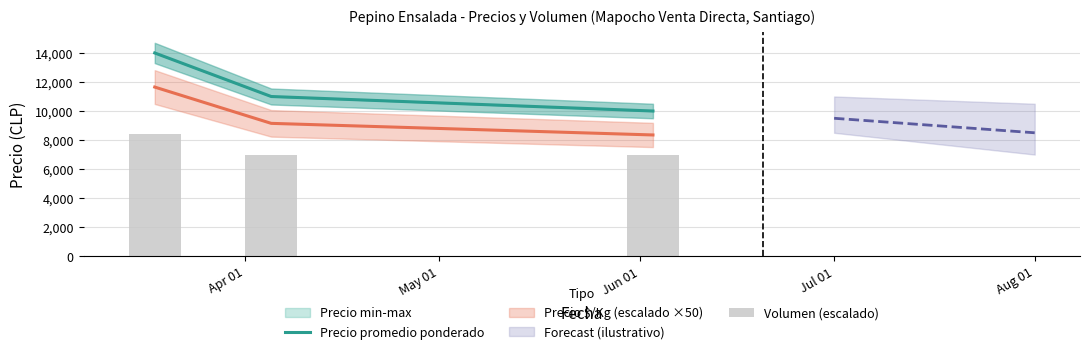

What is the maximum value for Precio promedio ponderado?

14000